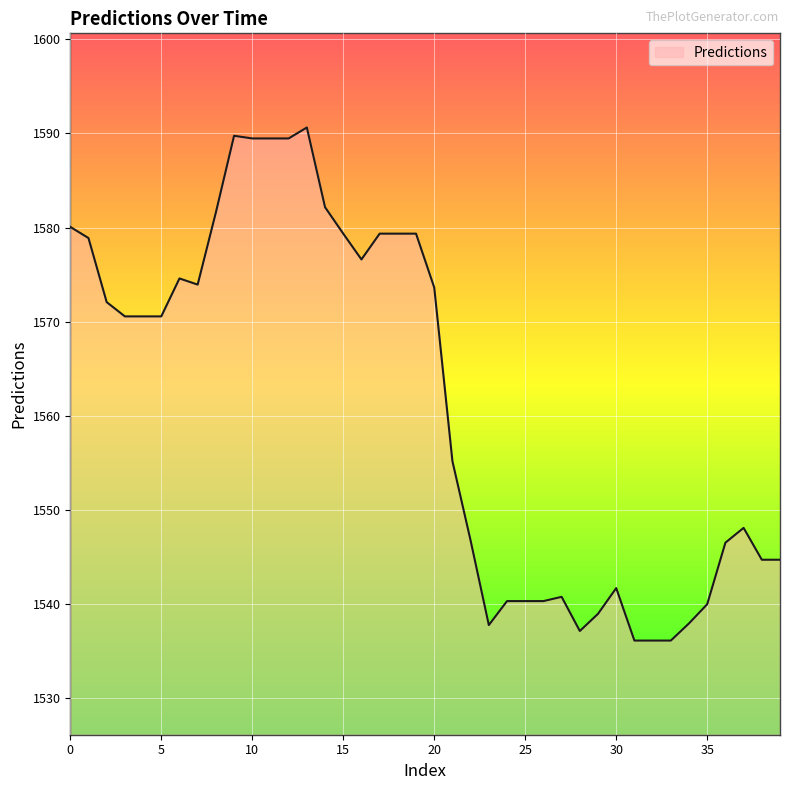

What is the greatest value displayed?

1590.6